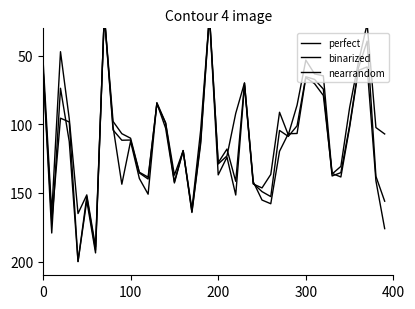

At 23, list the series in order from largest to smallest.

binarized, perfect, nearrandom